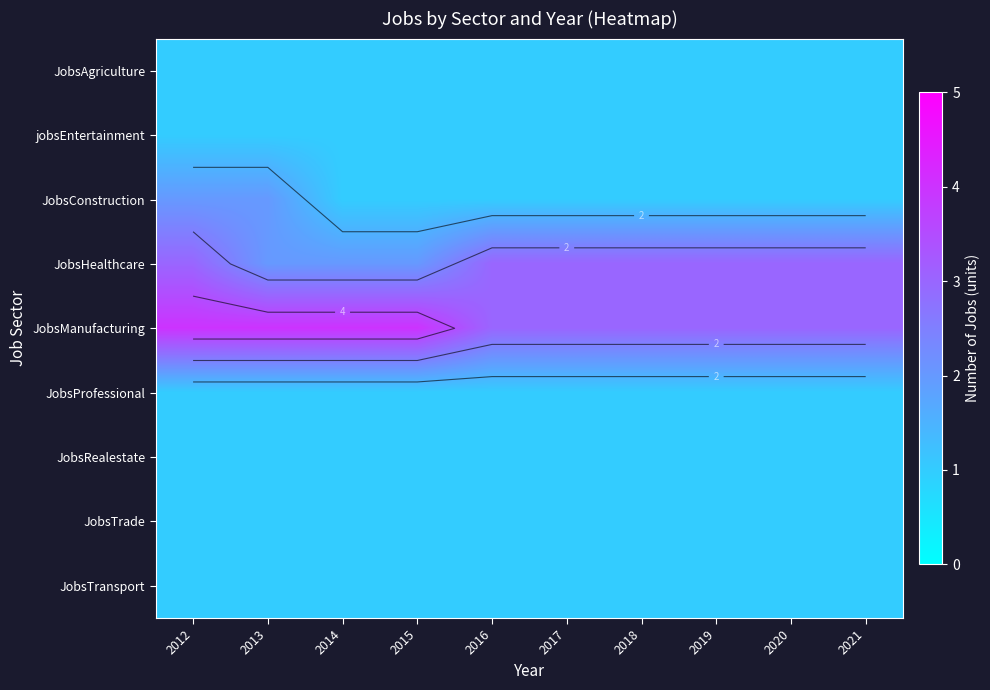

Is it true that JobsHealthcare equals 1 at 2020?

False